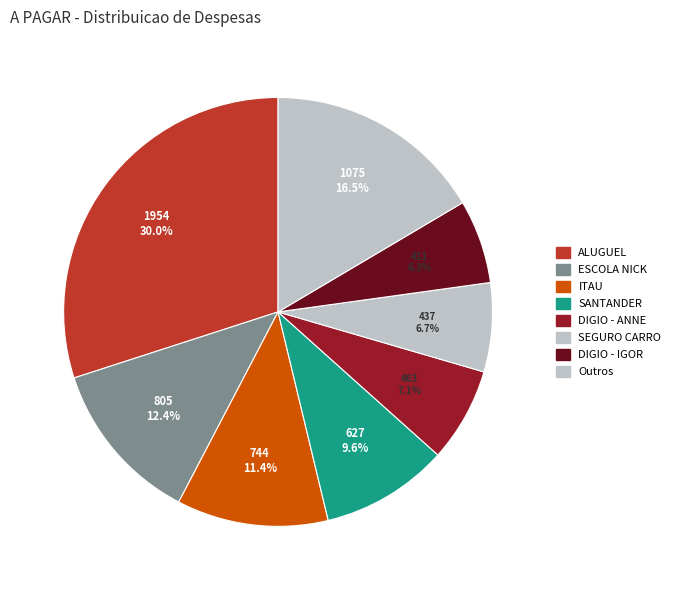

To the nearest percent, what portion does SANTANDER represent?

10%